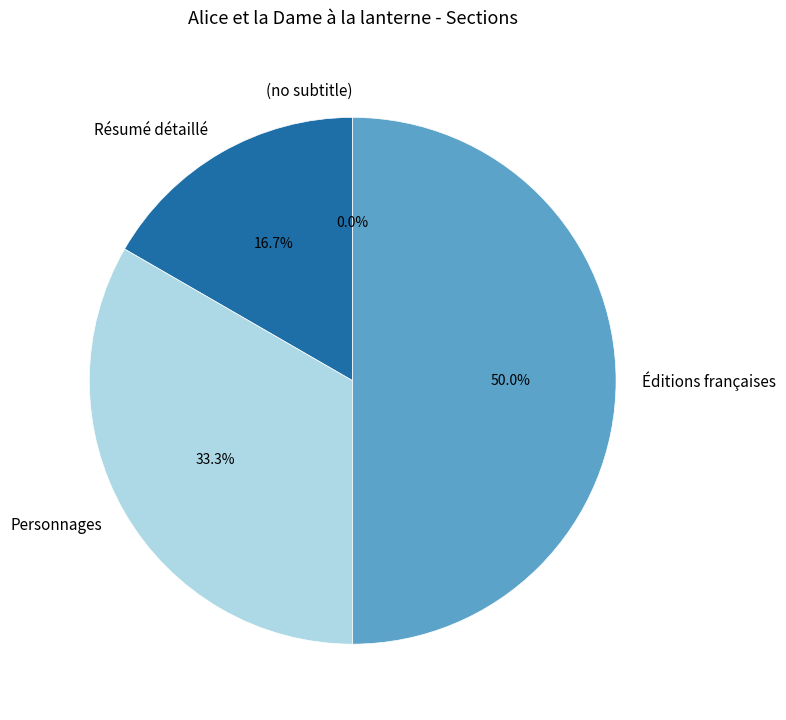

To the nearest percent, what percentage of the pie is Résumé détaillé?

17%